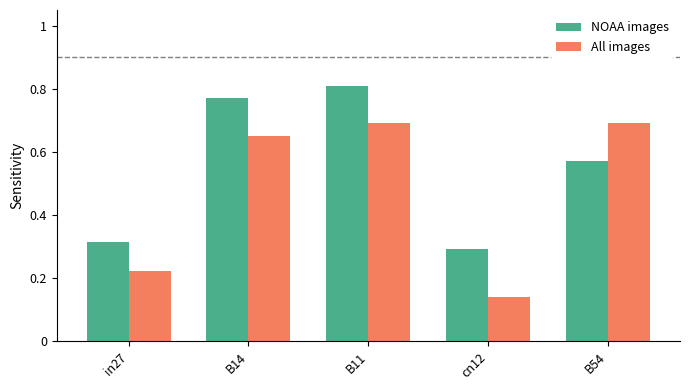

Is it true that NOAA images equals 0.2 at B54?

False